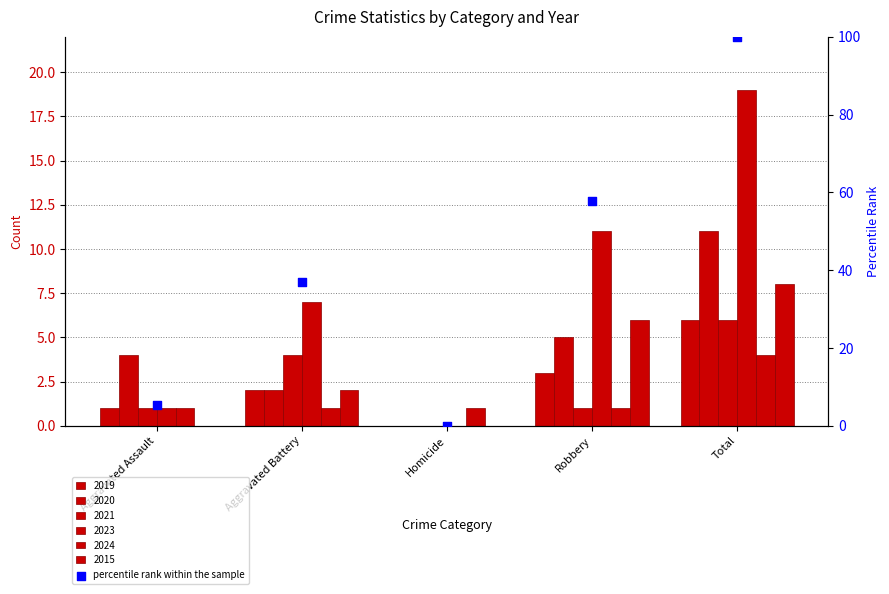

Between Robbery and Aggravated Battery, which is larger?

Robbery